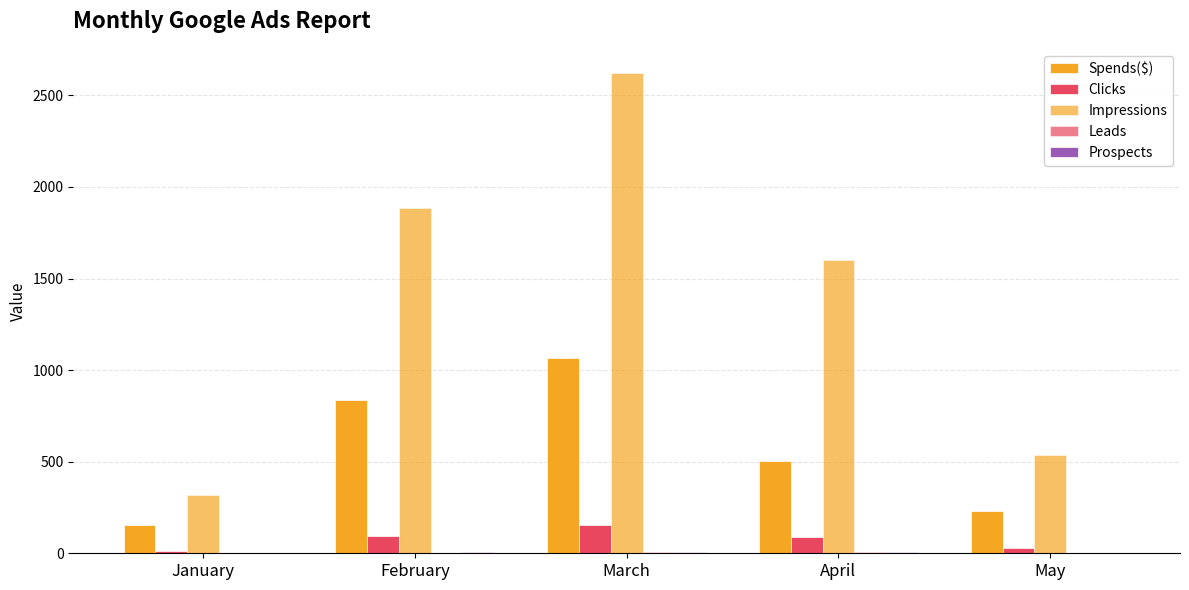

Count the number of categories in the chart.

5